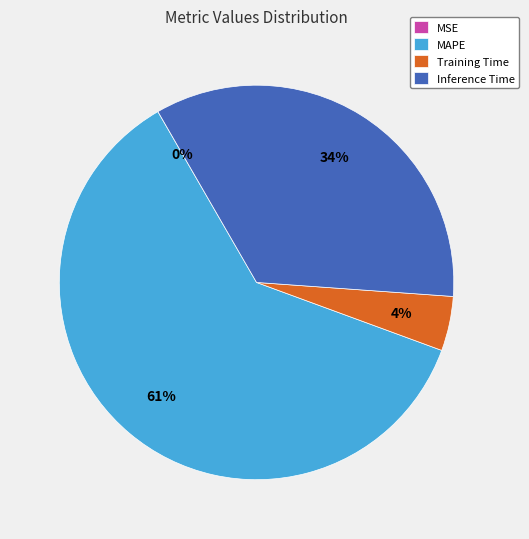

To the nearest percent, what is the average slice percentage?

25%